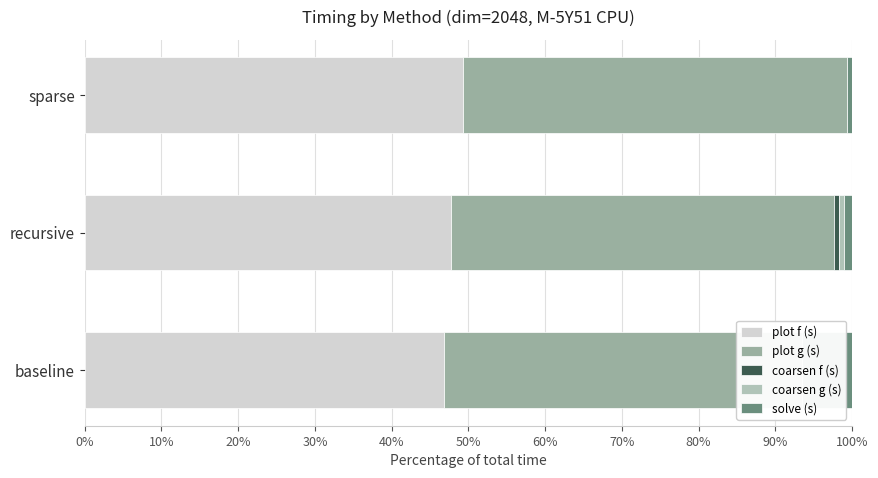

What is the difference between the maximum and minimum values in the coarsen g (s) series?

0.7